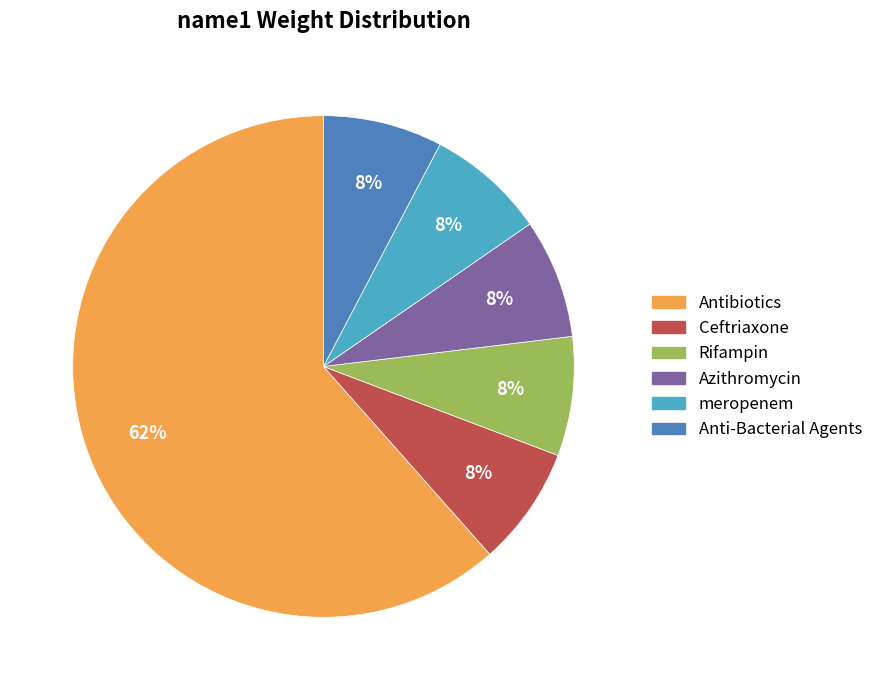

Is it true that Ceftriaxone is 15% of the pie?

False